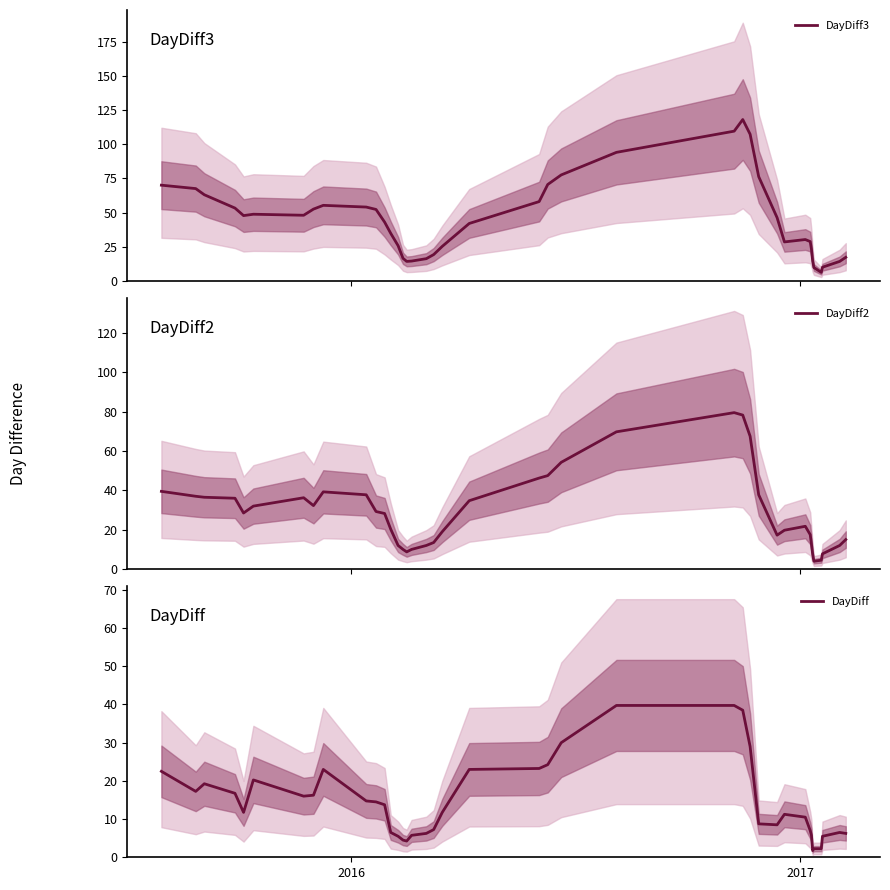

Reading right to left, what are all the values shown in this chart?

DayDiff3: 17.2	14.2	10.0	6.2	9.8	14.5	23.2	28.8	30.2	28.5	46.2	76.2	107.2	118.0	109.5	94.0	77.5	70.5	58.0	42.0	25.2	19.2	16.2	14.5	14.2	16.5	25.8	34.8	43.0	52.2	54.0	55.2	52.5	48.0	48.8	47.8	53.2	63.0	67.5	70.0
DayDiff2: 15.0	12.0	7.8	4.5	4.0	7.5	12.8	17.5	21.8	19.8	17.2	37.8	67.5	78.2	79.5	69.8	54.2	47.5	46.2	34.8	19.0	13.5	12.0	10.0	8.8	10.0	12.0	20.2	28.2	29.2	37.8	39.2	32.2	36.2	32.0	28.5	36.0	36.5	37.0	39.5
DayDiff: 6.2	6.5	5.5	2.2	2.2	1.8	5.8	7.0	10.5	11.2	8.5	8.8	29.0	38.5	39.8	39.8	30.0	24.2	23.2	23.0	11.8	7.2	6.2	5.8	4.2	4.5	5.5	6.5	13.8	14.5	14.8	23.0	16.2	16.0	20.2	11.8	16.8	19.2	17.2	22.5